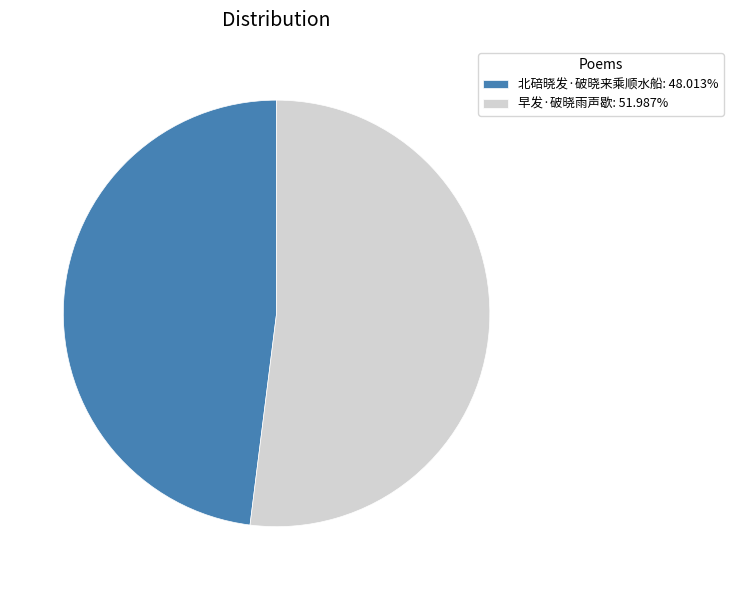

Rank the categories by value from highest to lowest.

早发·破晓雨声歇, 北碚晓发·破晓来乘顺水船